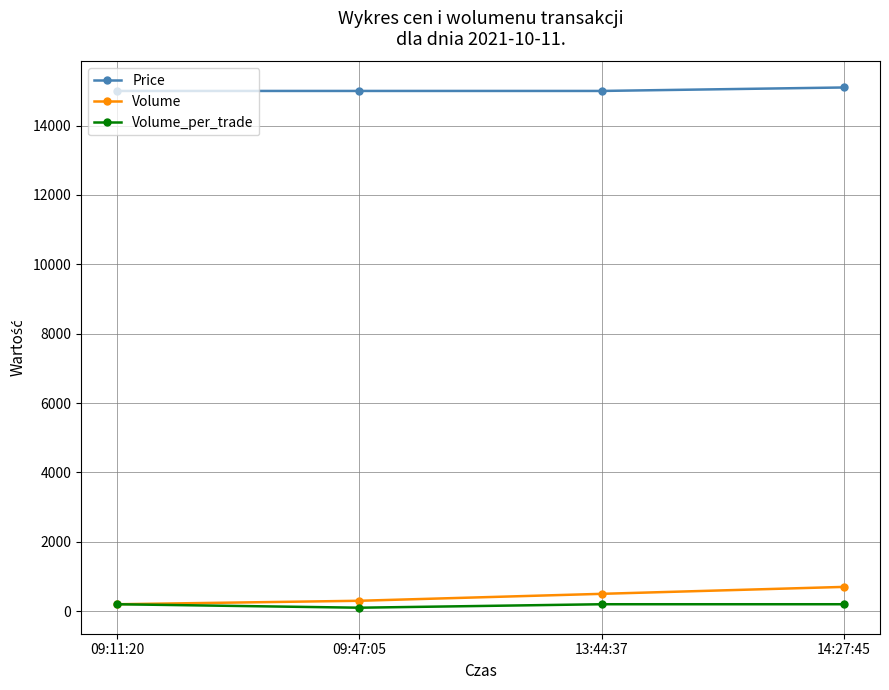

What is the difference between the highest and lowest values at 09:11:20?

14800